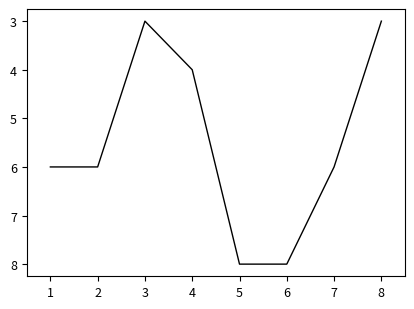

Reading right to left, list all the values displayed in this chart.

8=3	7=6	6=8	5=8	4=4	3=3	2=6	1=6